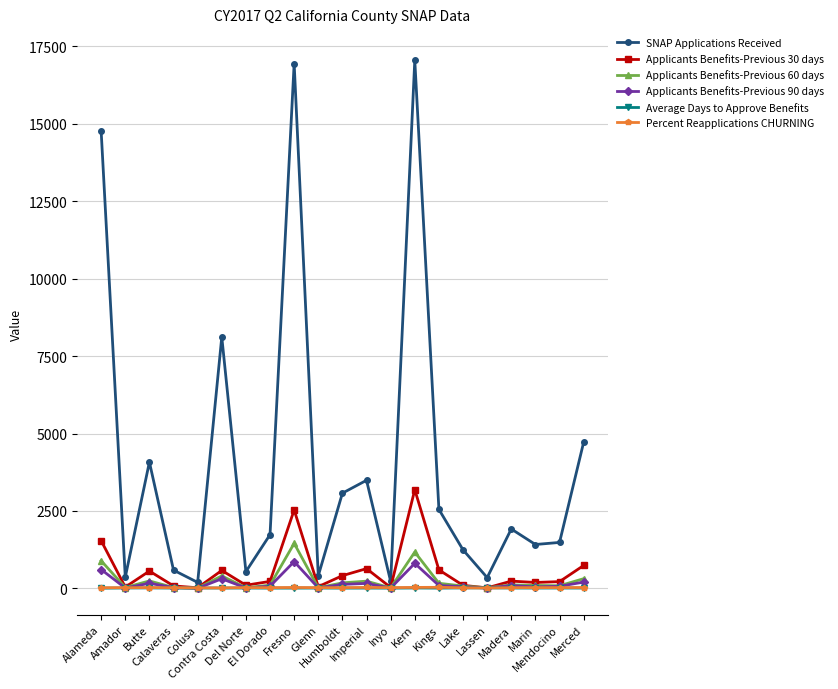

What is the average value of the Percent Reapplications CHURNING series?

23.0